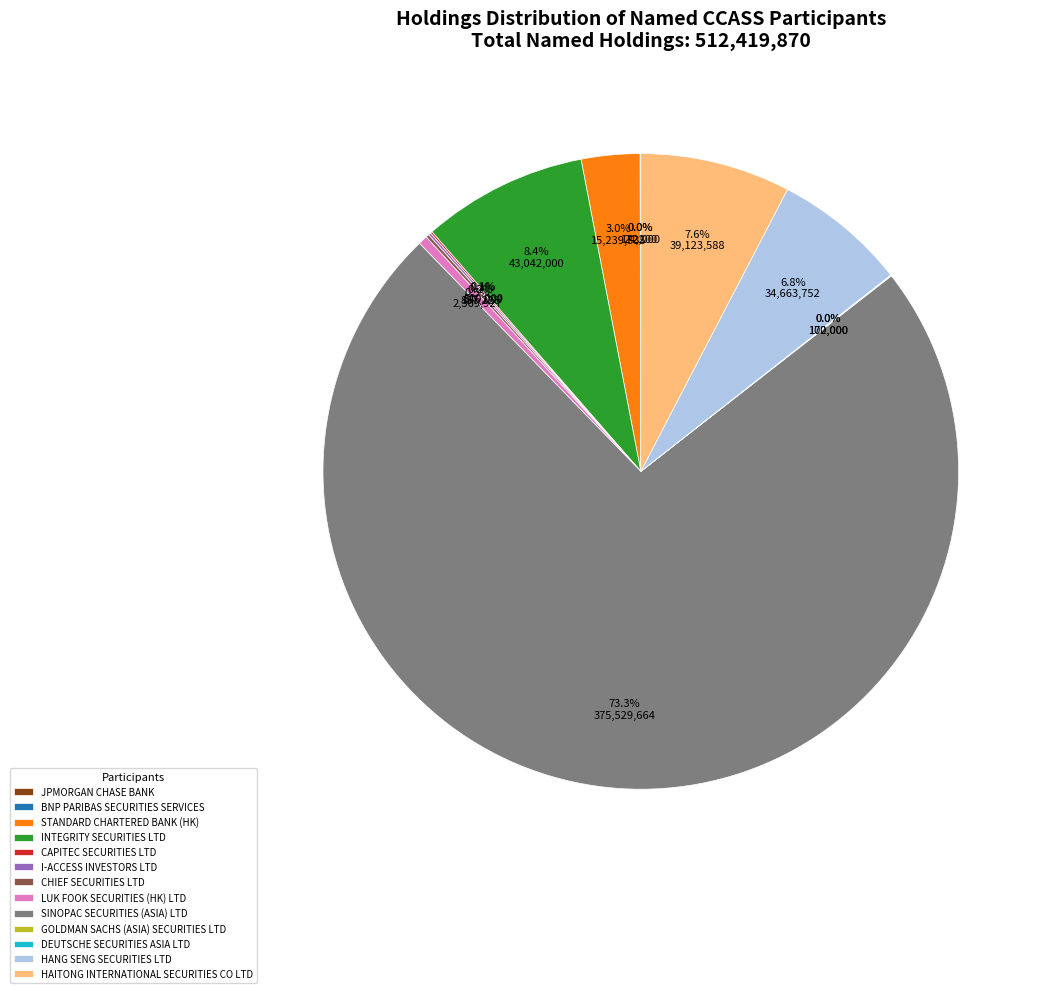

Which category has the biggest portion of the pie?

SINOPAC SECURITIES (ASIA) LTD